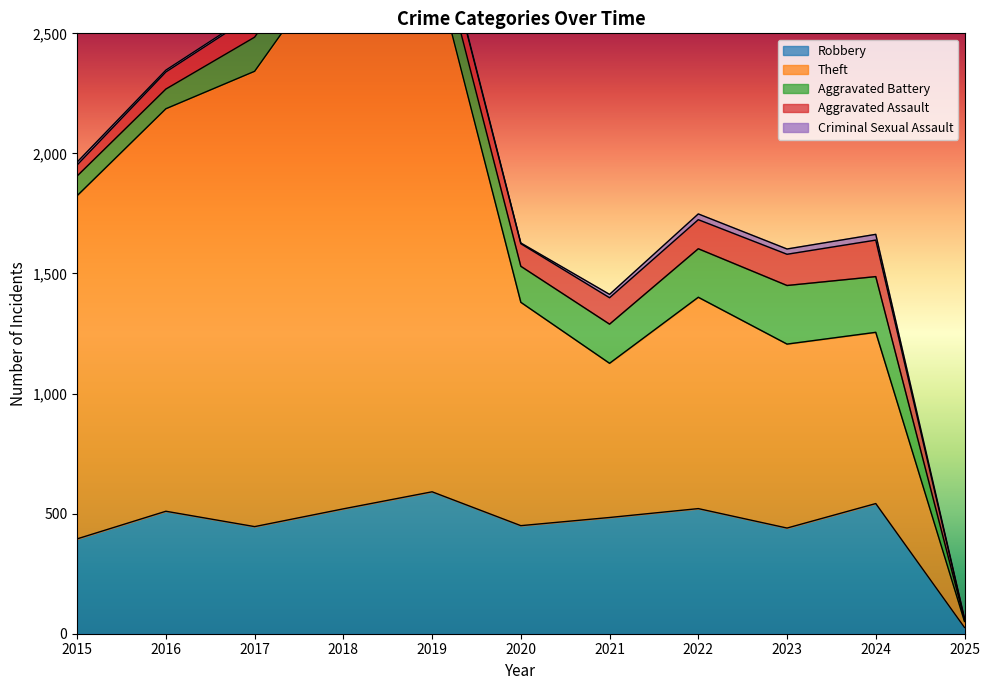

How many data points does each series have?

11